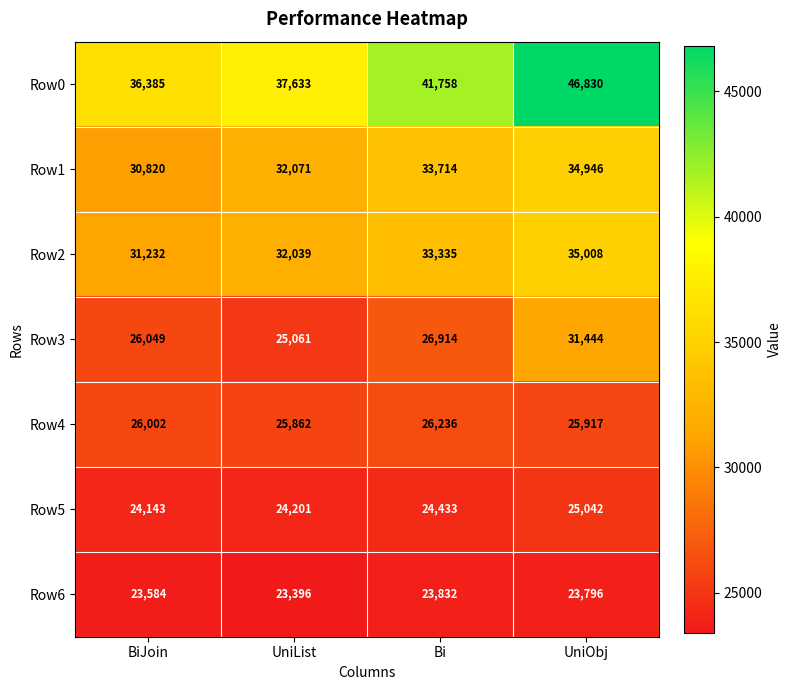

Read the Row6 value at Bi.

23832